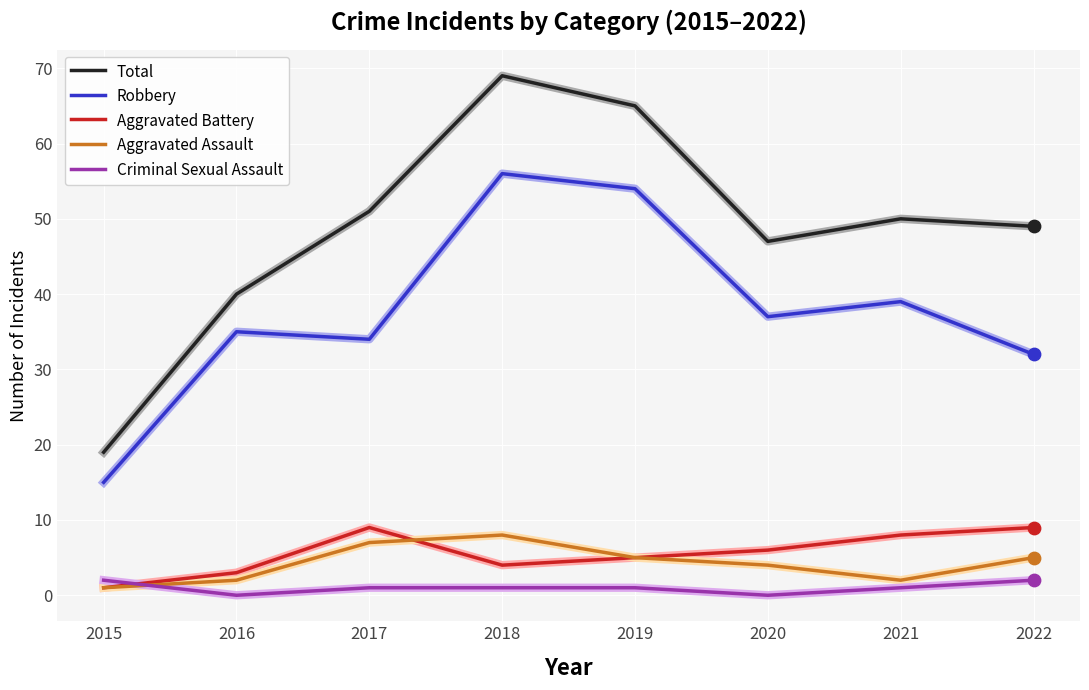

What are all the series names shown in the legend?

Total, Robbery, Aggravated Battery, Aggravated Assault, Criminal Sexual Assault